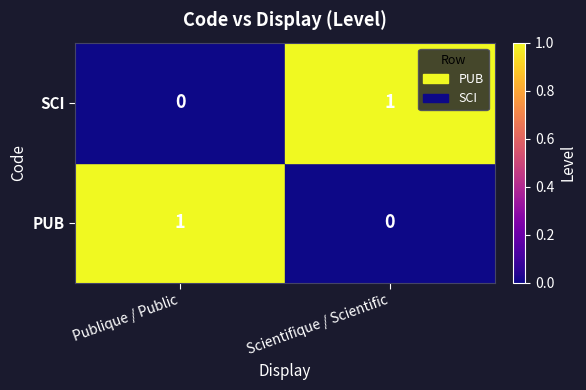

Which category has the lowest value in the PUB series?

Scientifique / Scientific